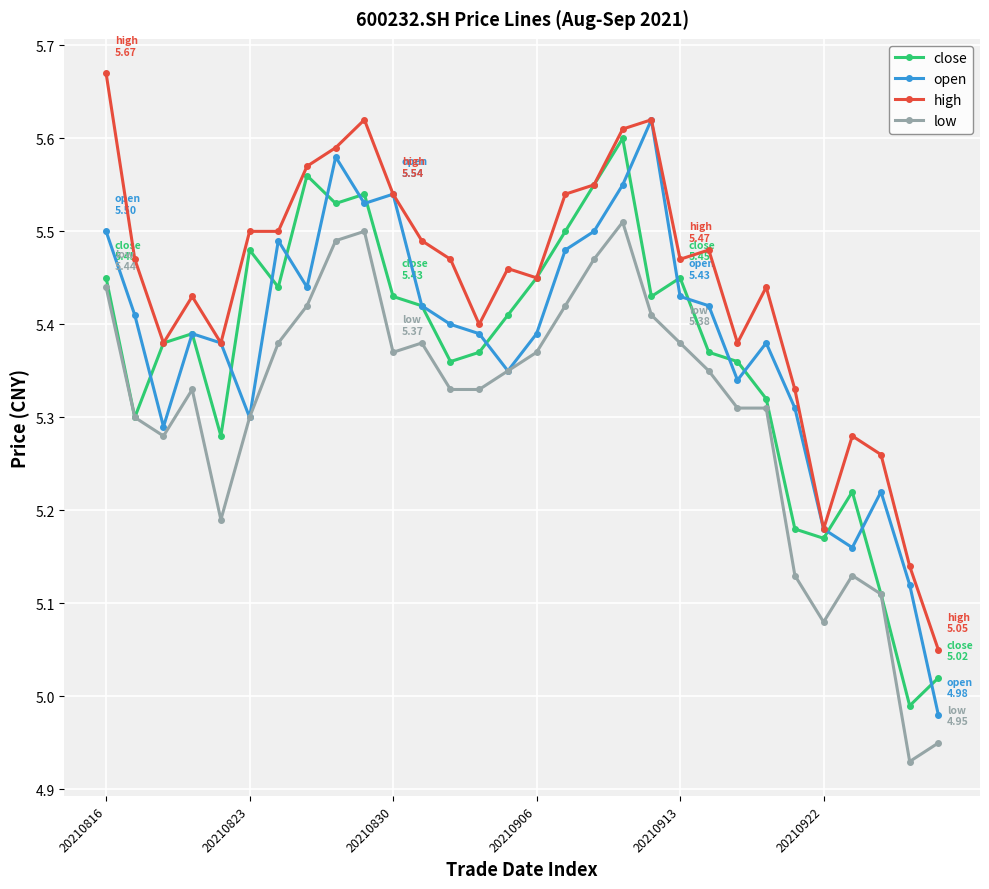

Which series has the largest total across all categories?

high